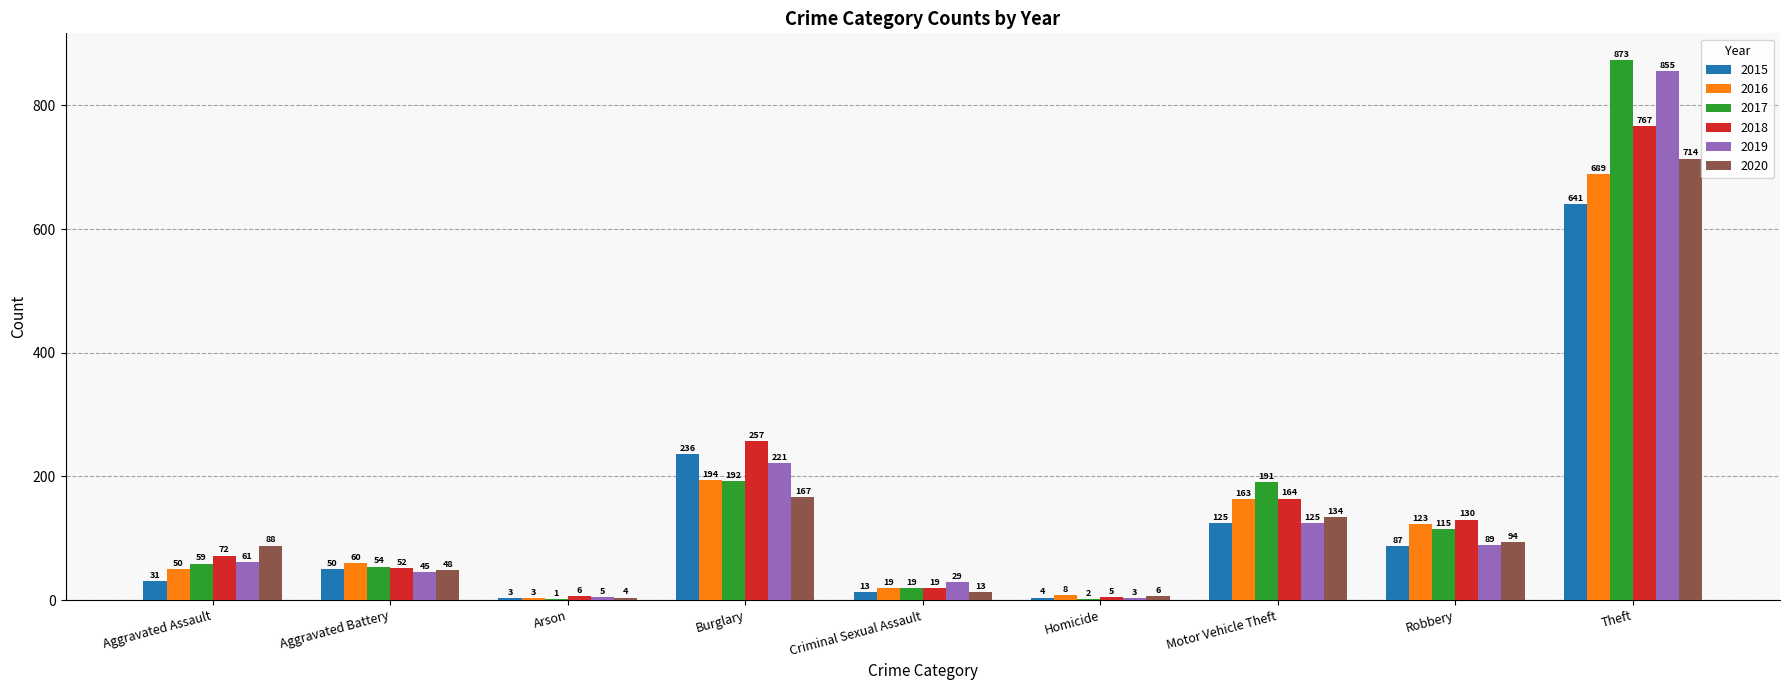

Reading left to right, list all the values displayed in this chart.

2015: Aggravated Assault=31	Aggravated Battery=50	Arson=3	Burglary=236	Criminal Sexual Assault=13	Homicide=4	Motor Vehicle Theft=125	Robbery=87	Theft=641
2016: Aggravated Assault=50	Aggravated Battery=60	Arson=3	Burglary=194	Criminal Sexual Assault=19	Homicide=8	Motor Vehicle Theft=163	Robbery=123	Theft=689
2017: Aggravated Assault=59	Aggravated Battery=54	Arson=1	Burglary=192	Criminal Sexual Assault=19	Homicide=2	Motor Vehicle Theft=191	Robbery=115	Theft=873
2018: Aggravated Assault=72	Aggravated Battery=52	Arson=6	Burglary=257	Criminal Sexual Assault=19	Homicide=5	Motor Vehicle Theft=164	Robbery=130	Theft=767
2019: Aggravated Assault=61	Aggravated Battery=45	Arson=5	Burglary=221	Criminal Sexual Assault=29	Homicide=3	Motor Vehicle Theft=125	Robbery=89	Theft=855
2020: Aggravated Assault=88	Aggravated Battery=48	Arson=4	Burglary=167	Criminal Sexual Assault=13	Homicide=6	Motor Vehicle Theft=134	Robbery=94	Theft=714